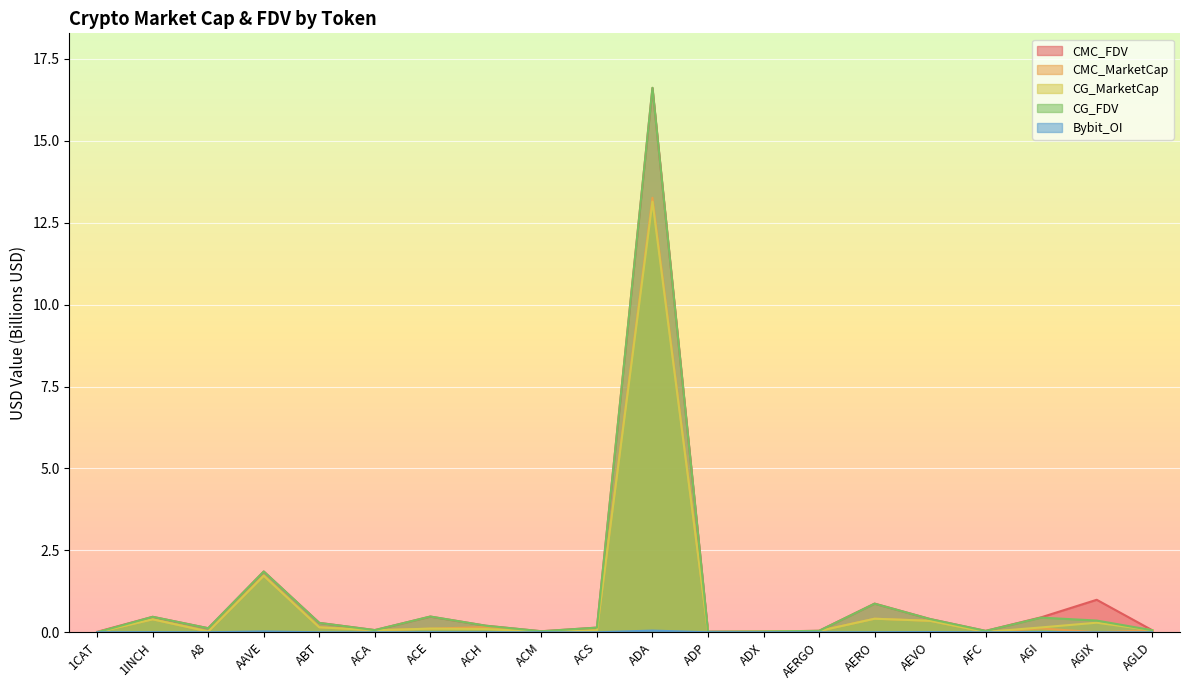

Where is CMC_MarketCap nearest to the value 6?

AAVE